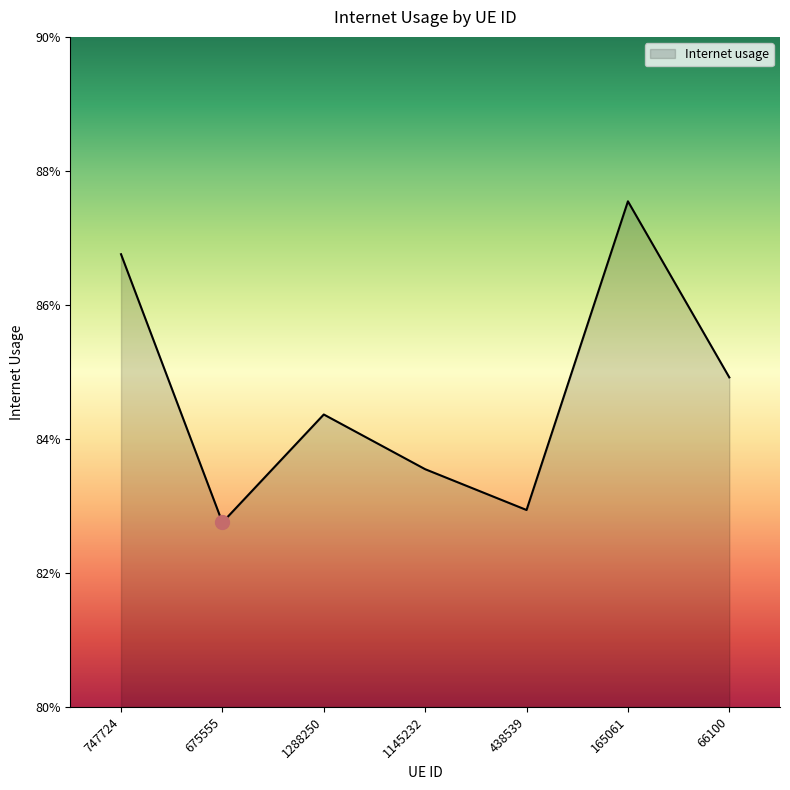

Rank the categories by value from highest to lowest.

165061, 747724, 66100, 1288250, 1145232, 438539, 675555